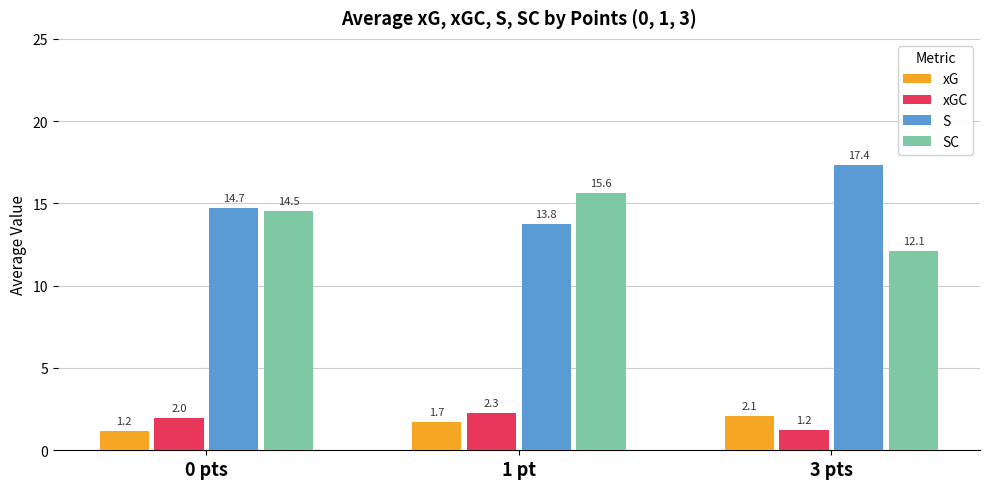

What is the label of the 2nd bar from the left?

1 pt